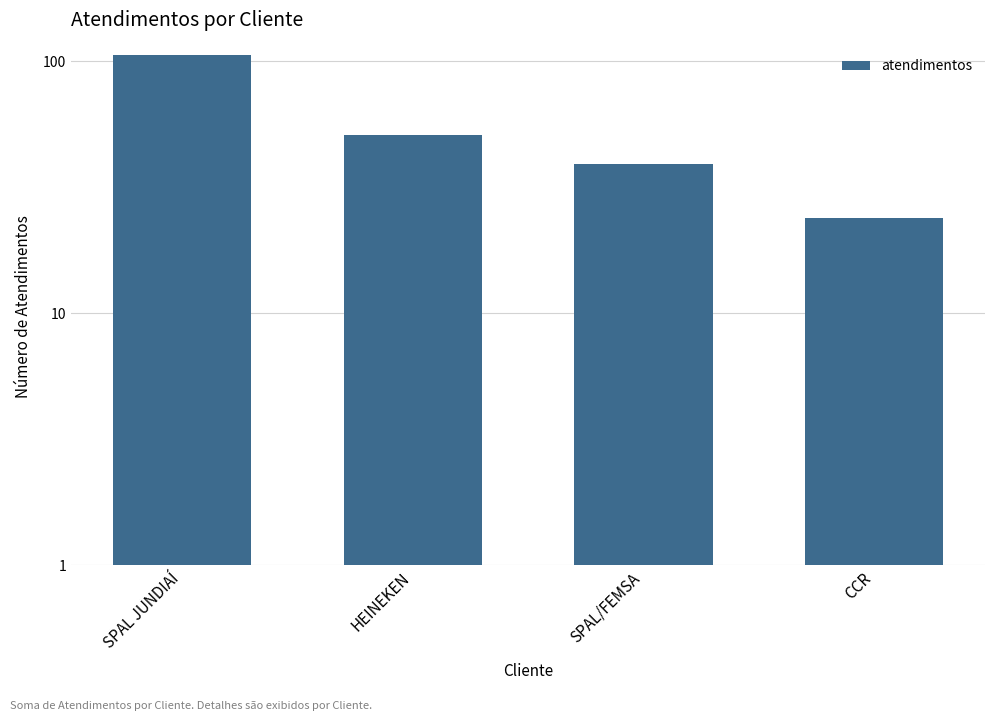

The value at HEINEKEN is 51. True or false?

True